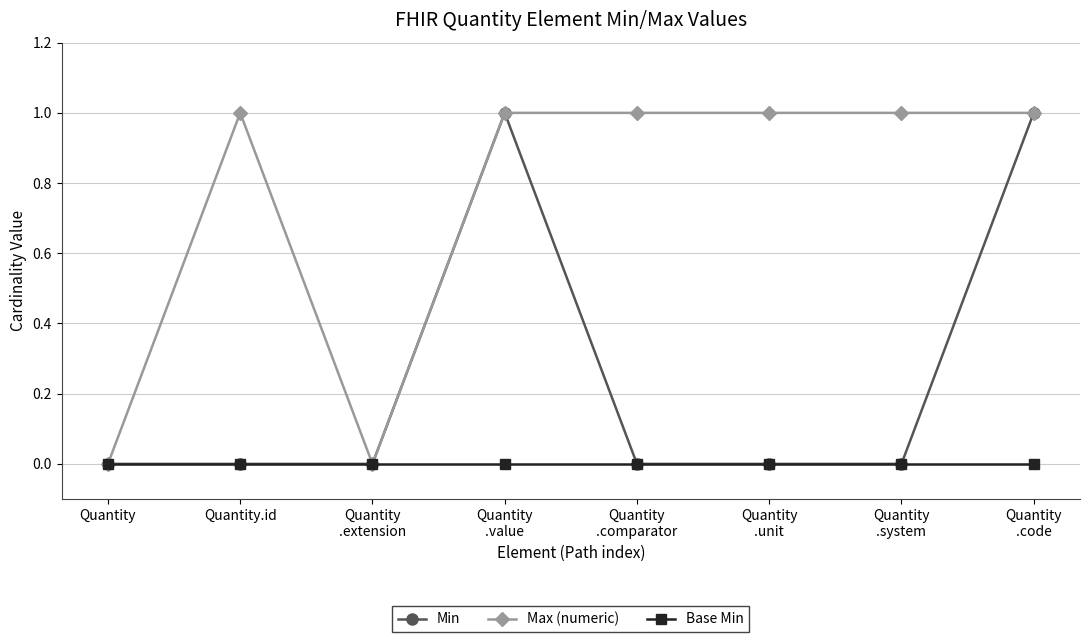

What is the greatest value displayed?

1